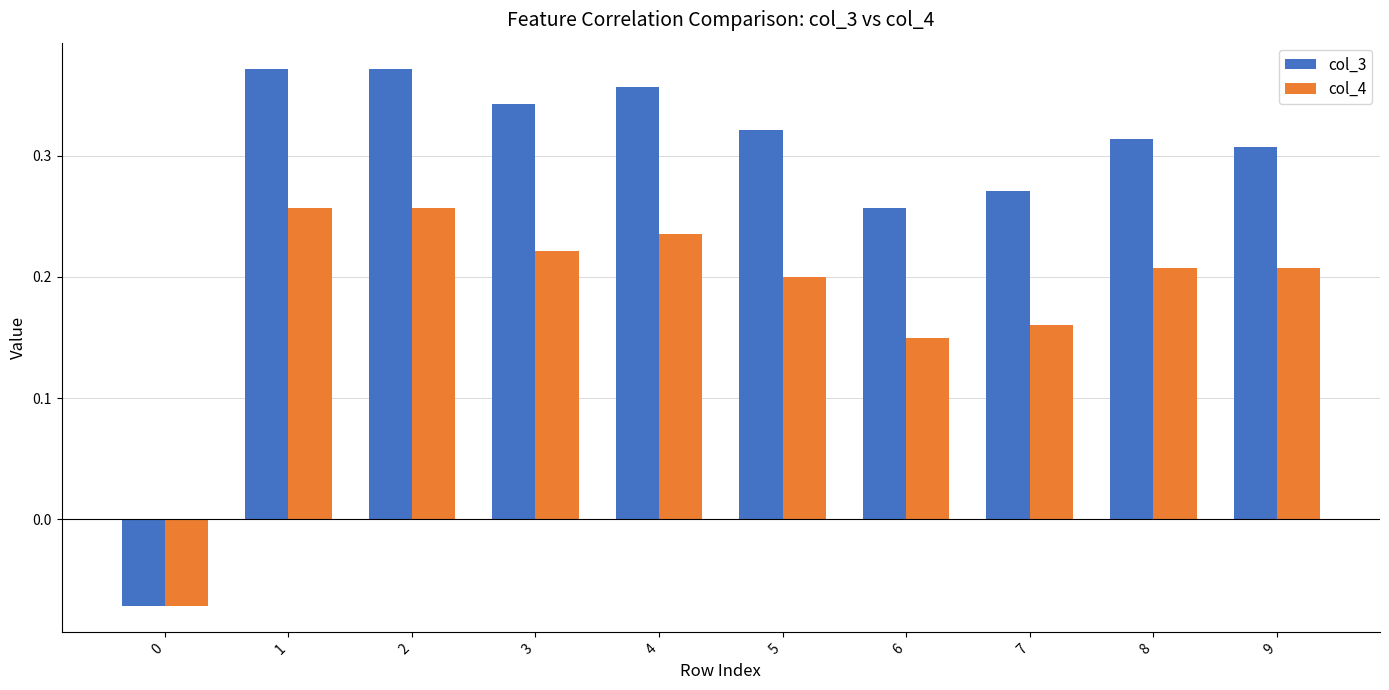

Which series has the largest range (max minus min)?

col_3